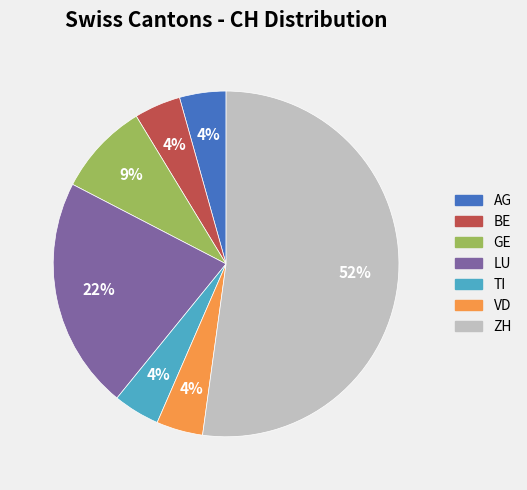

Is it true that BE is 4% of the pie?

True